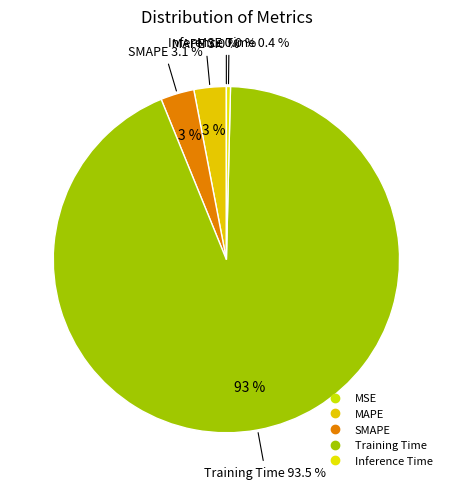

Rank the categories by value from lowest to highest.

MSE, Inference Time, MAPE, SMAPE, Training Time